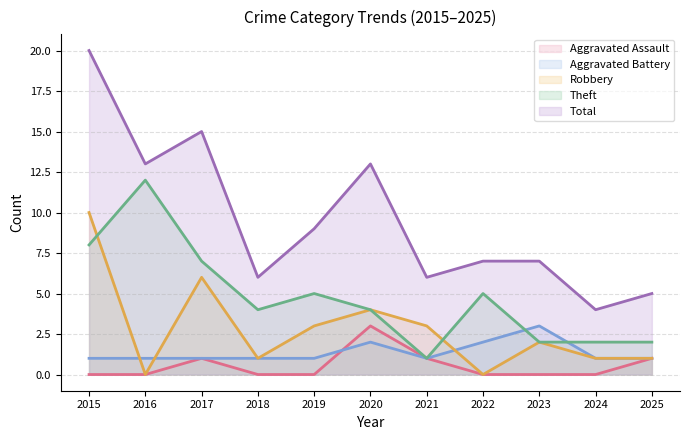

How many values in the Aggravated Assault series exceed 0?

4